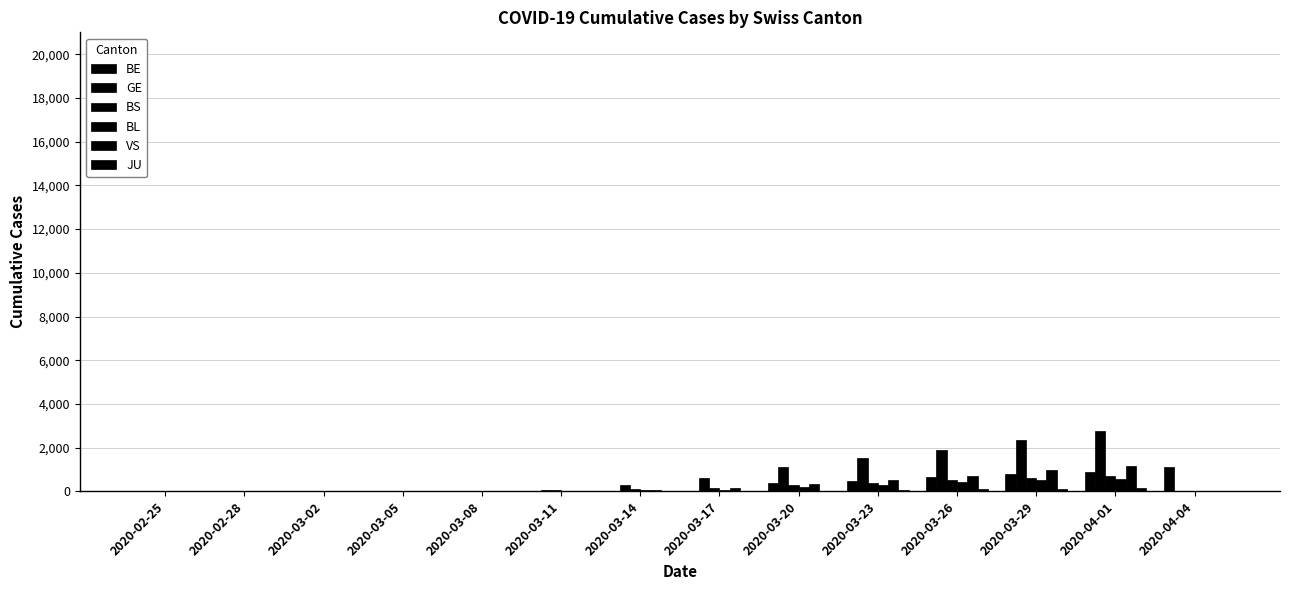

Which category has the highest value across all series?

2020-04-01